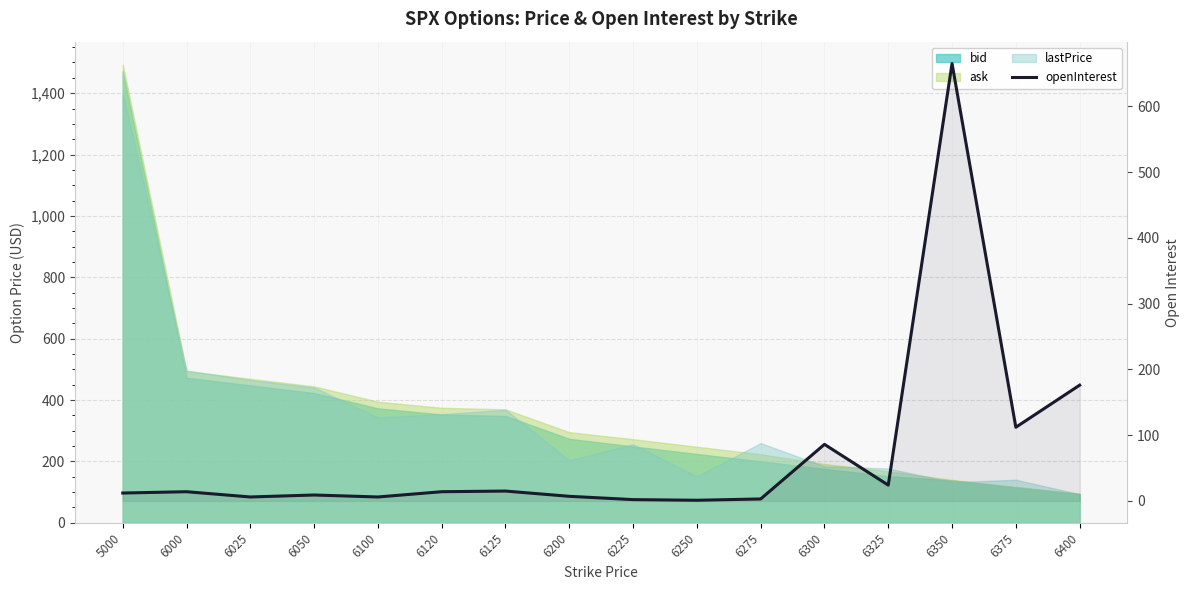

Reading right to left, list all the values displayed in this chart.

176	112	665	24	86	3	1	2	7	15	14	6	9	6	14	12